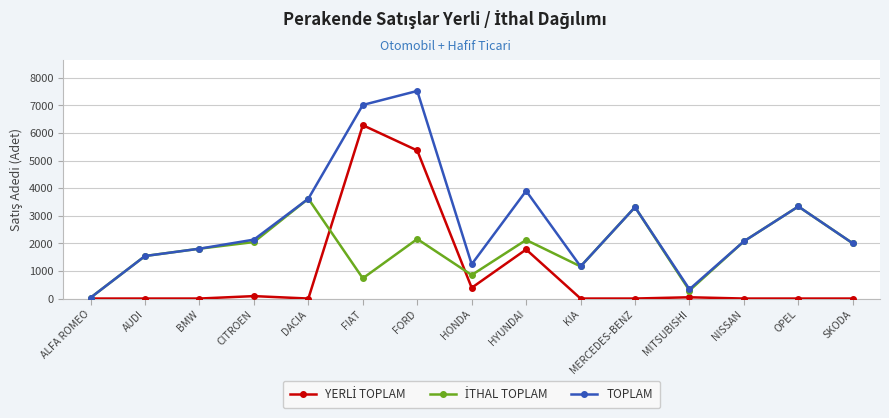

How many series are shown in this chart?

3